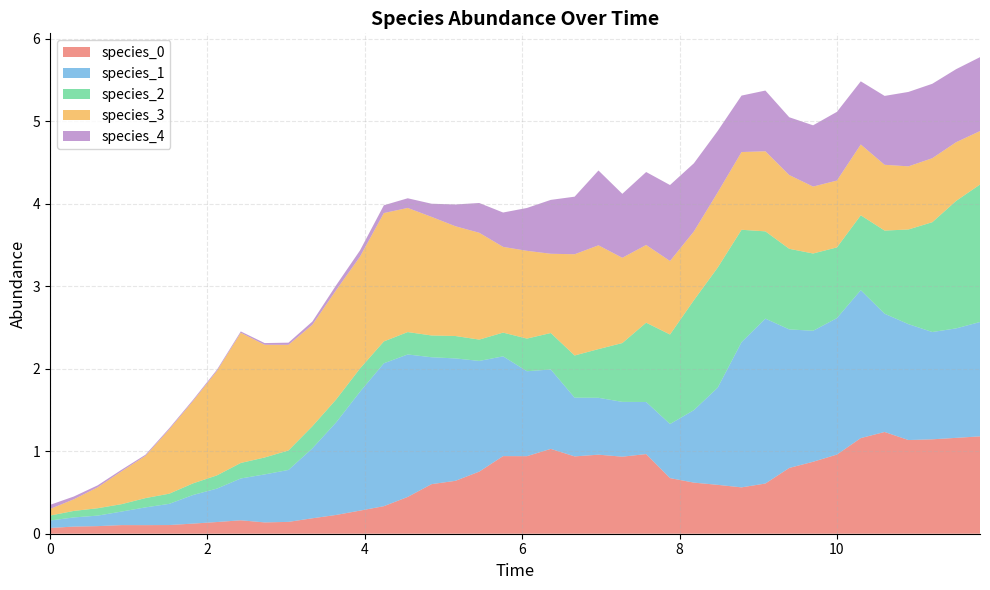

Reading left to right, list all the values displayed in this chart.

species_0: 0=0.1	1=0.1	2=0.1	3=0.1	4=0.1	5=0.1	6=0.1	7=0.1	8=0.2	9=0.1	10=0.1	11=0.2	12=0.2	13=0.3	14=0.3	15=0.4	16=0.6	17=0.6	18=0.8	19=0.9	20=0.9	21=1.0	22=0.9	23=1.0	24=0.9	25=1.0	26=0.7	27=0.6	28=0.6	29=0.6	30=0.6	31=0.8	32=0.9	33=1.0	34=1.2	35=1.2	36=1.1	37=1.1	38=1.2	39=1.2
species_1: 0=0.1	1=0.1	2=0.1	3=0.2	4=0.2	5=0.3	6=0.3	7=0.4	8=0.5	9=0.6	10=0.6	11=0.8	12=1.1	13=1.4	14=1.7	15=1.7	16=1.5	17=1.5	18=1.3	19=1.2	20=1.0	21=1.0	22=0.7	23=0.7	24=0.7	25=0.6	26=0.7	27=0.9	28=1.2	29=1.8	30=2.0	31=1.7	32=1.6	33=1.7	34=1.8	35=1.4	36=1.4	37=1.3	38=1.3	39=1.4
species_2: 0=0.1	1=0.1	2=0.1	3=0.1	4=0.1	5=0.1	6=0.1	7=0.2	8=0.2	9=0.2	10=0.2	11=0.3	12=0.3	13=0.3	14=0.3	15=0.3	16=0.3	17=0.3	18=0.3	19=0.3	20=0.4	21=0.4	22=0.5	23=0.6	24=0.7	25=1.0	26=1.1	27=1.3	28=1.5	29=1.4	30=1.1	31=1.0	32=0.9	33=0.9	34=0.9	35=1.0	36=1.1	37=1.3	38=1.5	39=1.7
species_3: 0=0.1	1=0.1	2=0.3	3=0.4	4=0.5	5=0.8	6=1.0	7=1.3	8=1.6	9=1.4	10=1.3	11=1.2	12=1.3	13=1.4	14=1.6	15=1.5	16=1.4	17=1.3	18=1.3	19=1.0	20=1.1	21=1.0	22=1.2	23=1.3	24=1.0	25=0.9	26=0.9	27=0.8	28=0.9	29=0.9	30=1.0	31=0.9	32=0.8	33=0.8	34=0.9	35=0.8	36=0.8	37=0.8	38=0.7	39=0.6
species_4: 0=0.1	1=0.0	2=0.0	3=0.0	4=0.0	5=0.0	6=0.0	7=0.0	8=0.0	9=0.0	10=0.0	11=0.0	12=0.1	13=0.1	14=0.1	15=0.1	16=0.2	17=0.3	18=0.4	19=0.4	20=0.5	21=0.7	22=0.7	23=0.9	24=0.8	25=0.9	26=0.9	27=0.8	28=0.7	29=0.7	30=0.7	31=0.7	32=0.7	33=0.8	34=0.8	35=0.8	36=0.9	37=0.9	38=0.9	39=0.9